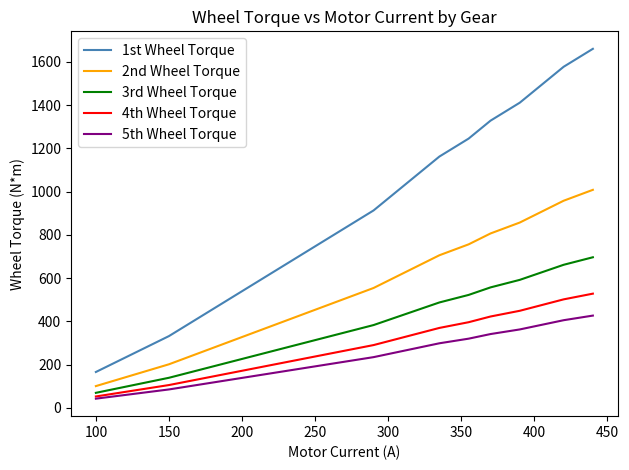

List the series in order of their peak value, lowest first.

5th Wheel Torque, 4th Wheel Torque, 3rd Wheel Torque, 2nd Wheel Torque, 1st Wheel Torque